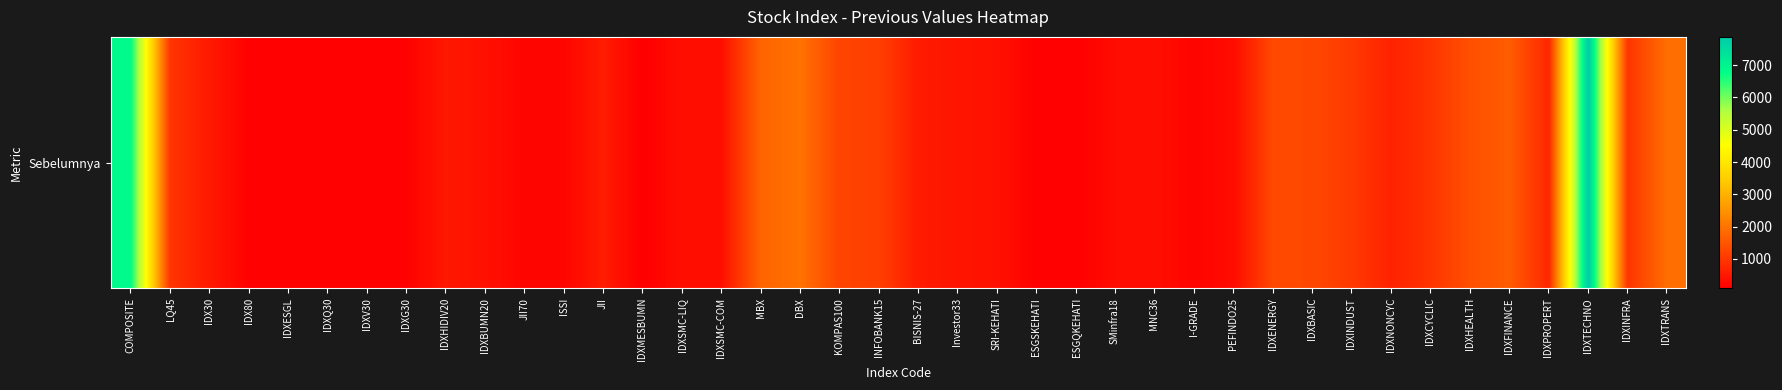

The chart shows a value of 3106.0 at IDXTRANS. True or false?

False